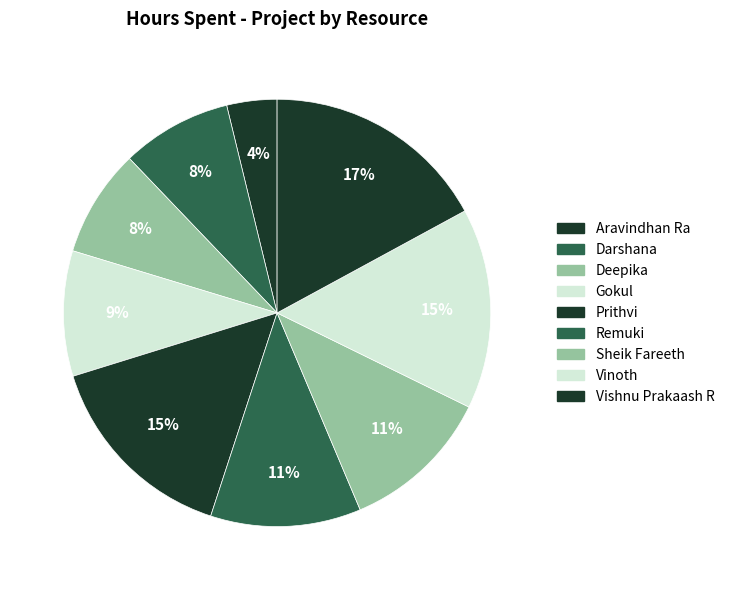

How many slices are in this pie chart?

9